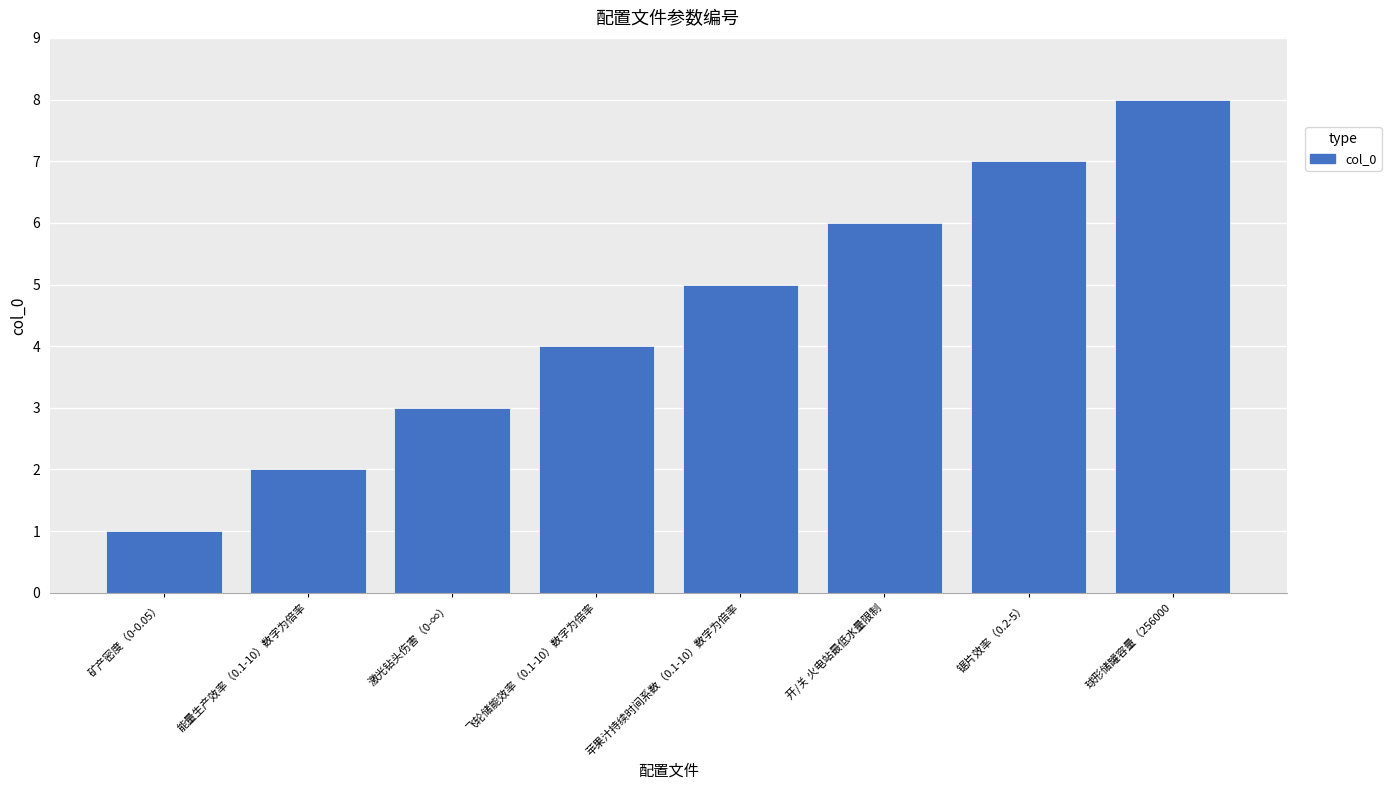

The value at 苹果汁持续时间系数（0.1-10）数字为倍率 is 1. True or false?

False